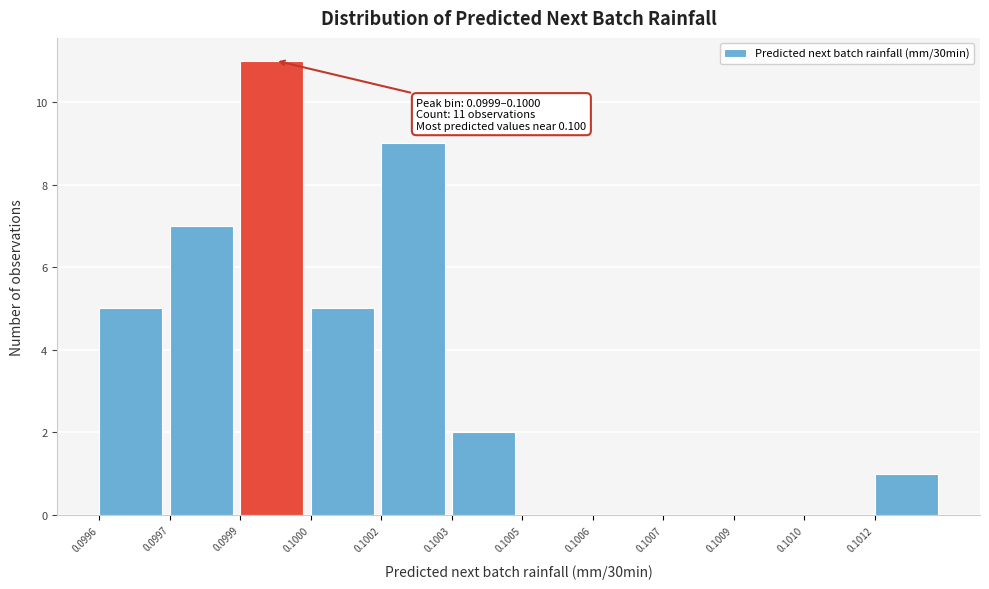

Reading right to left, transcribe all the data shown in this chart.

0.1012=1	0.1010=0	0.1009=0	0.1007=0	0.1006=0	0.1005=0	0.1003=2	0.1002=9	0.1000=5	0.0999=11	0.0997=7	0.0996=5